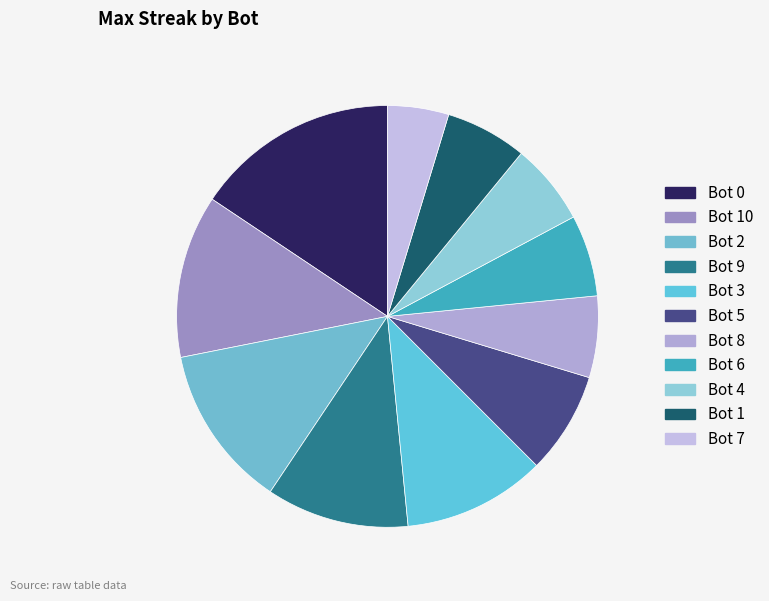

How many slices are in this pie chart?

11